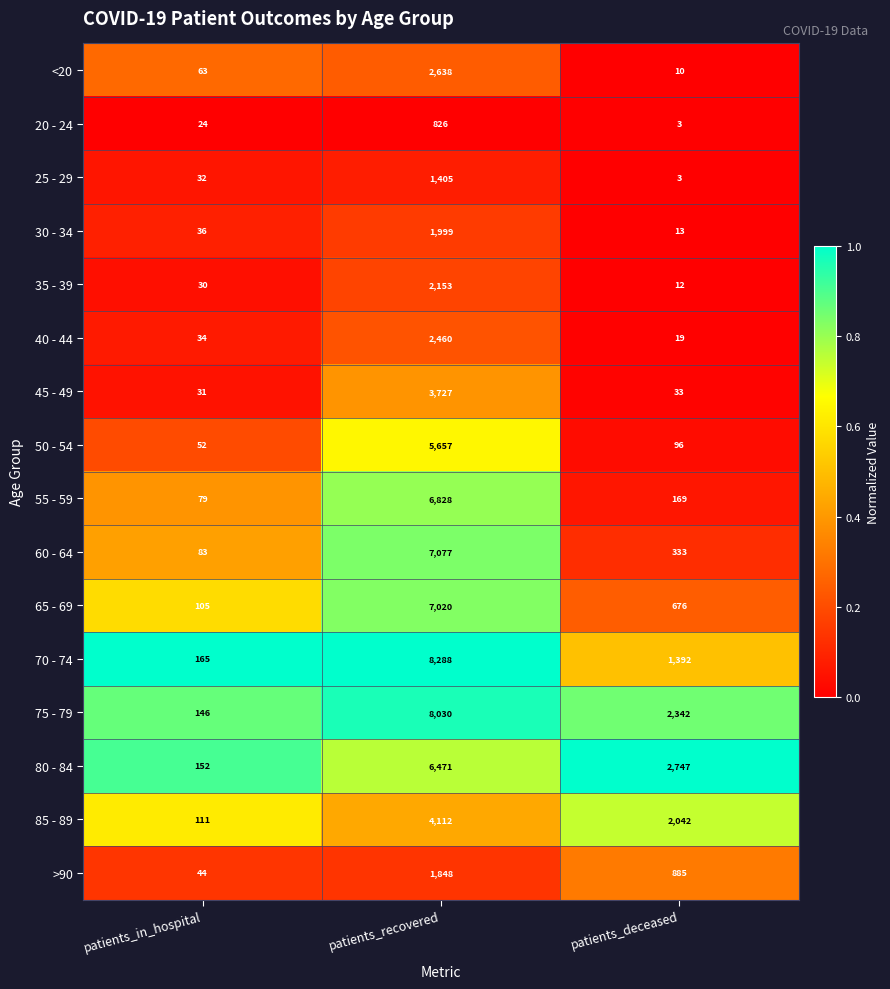

What is the maximum value shown in the chart?

8288